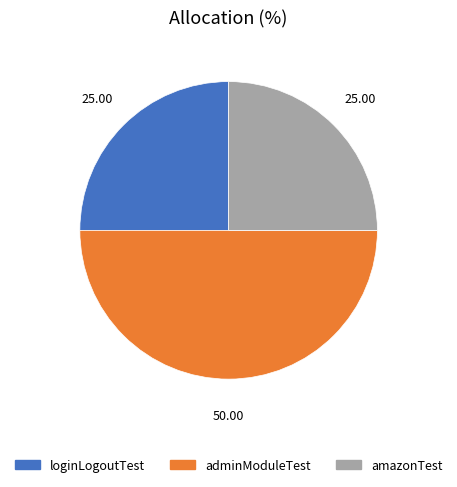

Between adminModuleTest and amazonTest, which is larger?

adminModuleTest